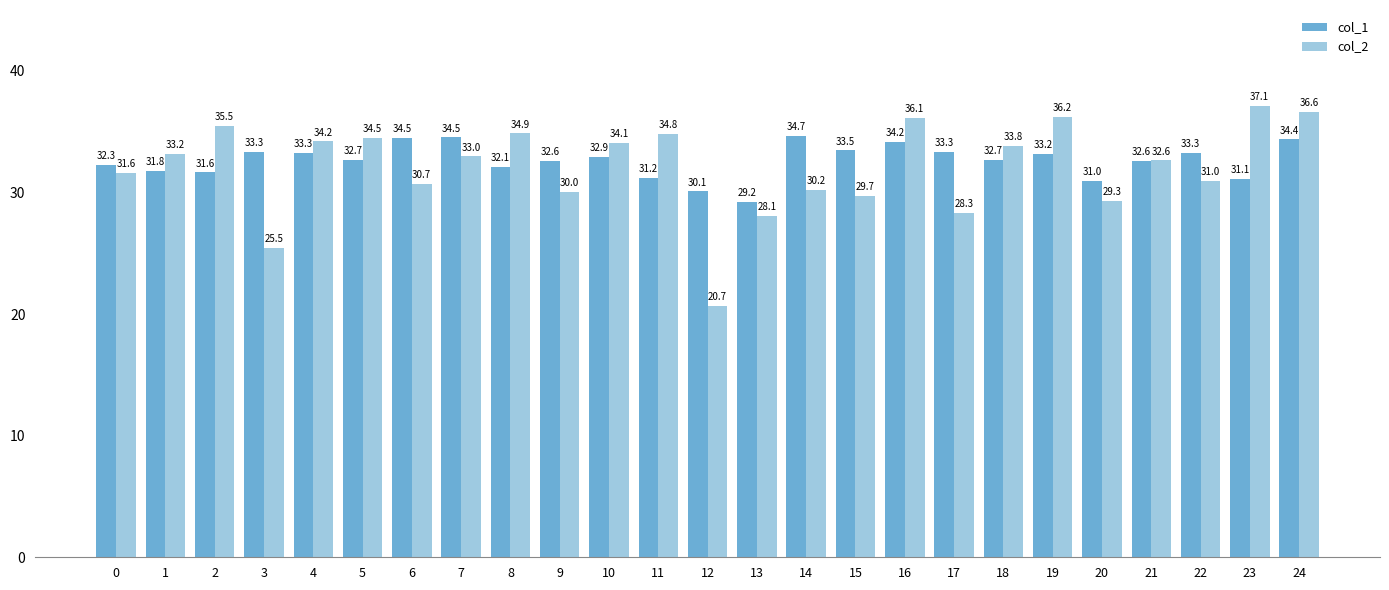

Rank the series at 0 from lowest to highest value.

col_2, col_1